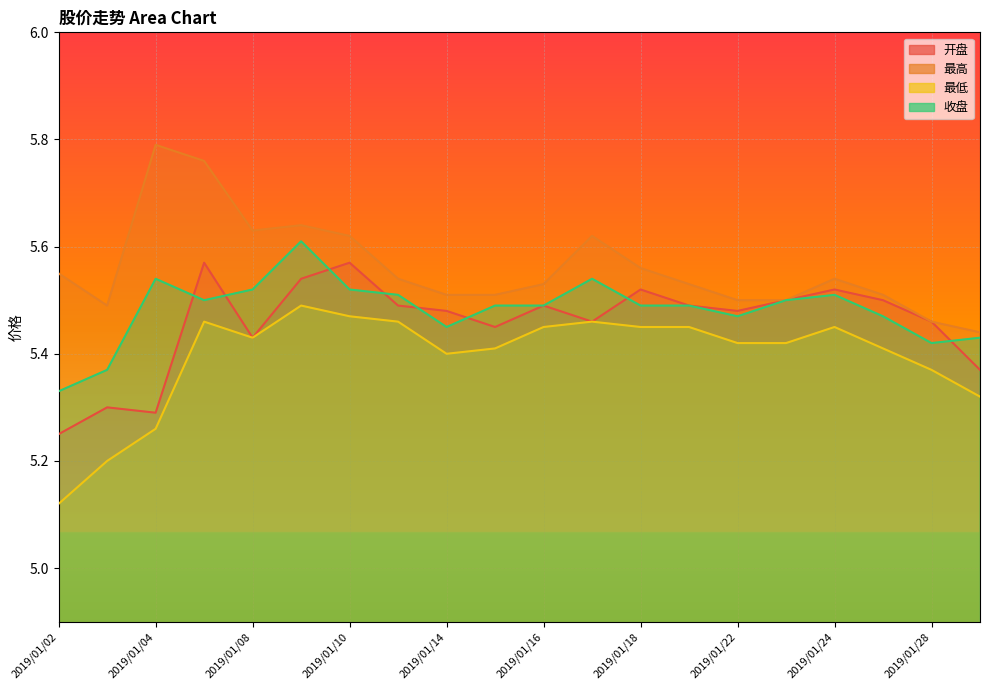

What is the value of the 收盘 point at the 12th from the left?

5.5